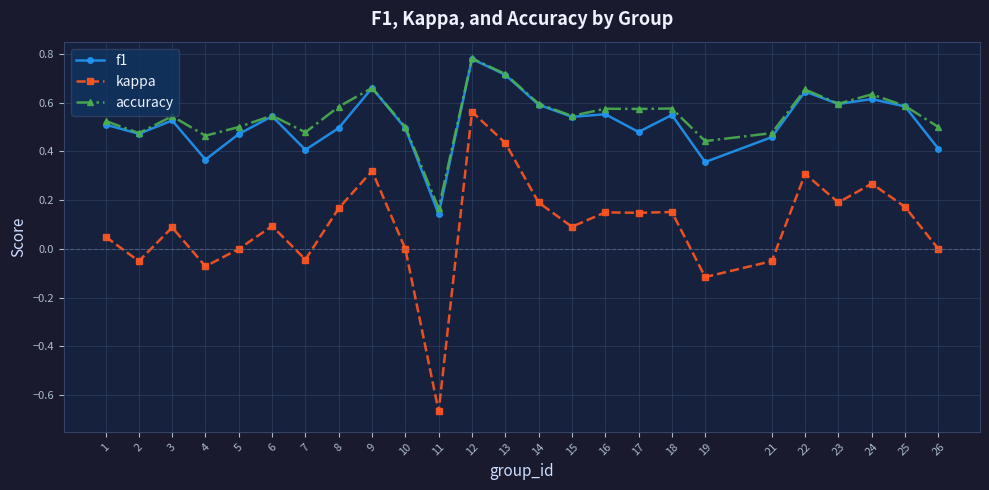

How many distinct data groups are displayed?

3